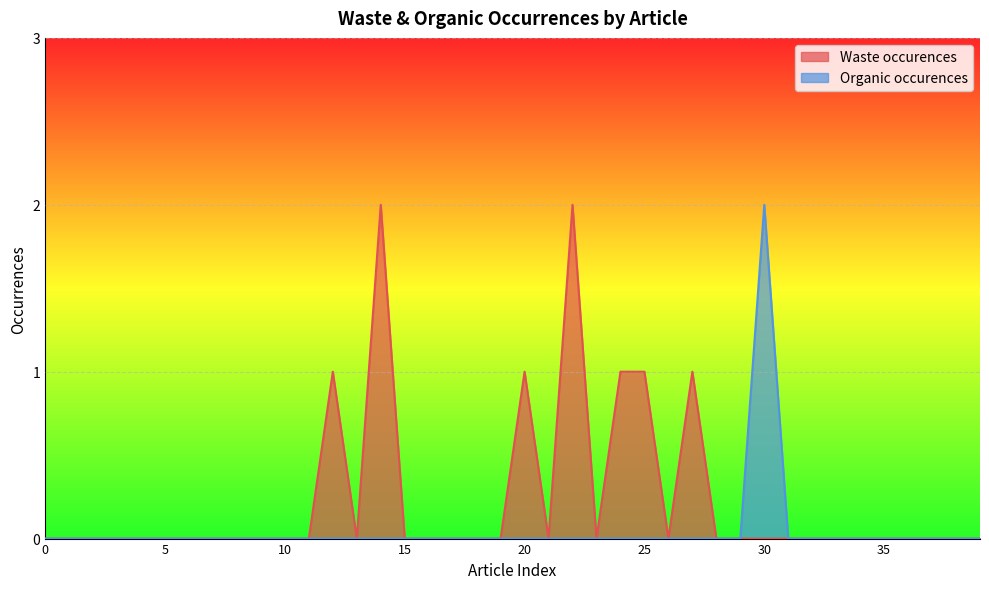

Rank the series by their average value, from highest to lowest.

Waste occurences, Organic occurences